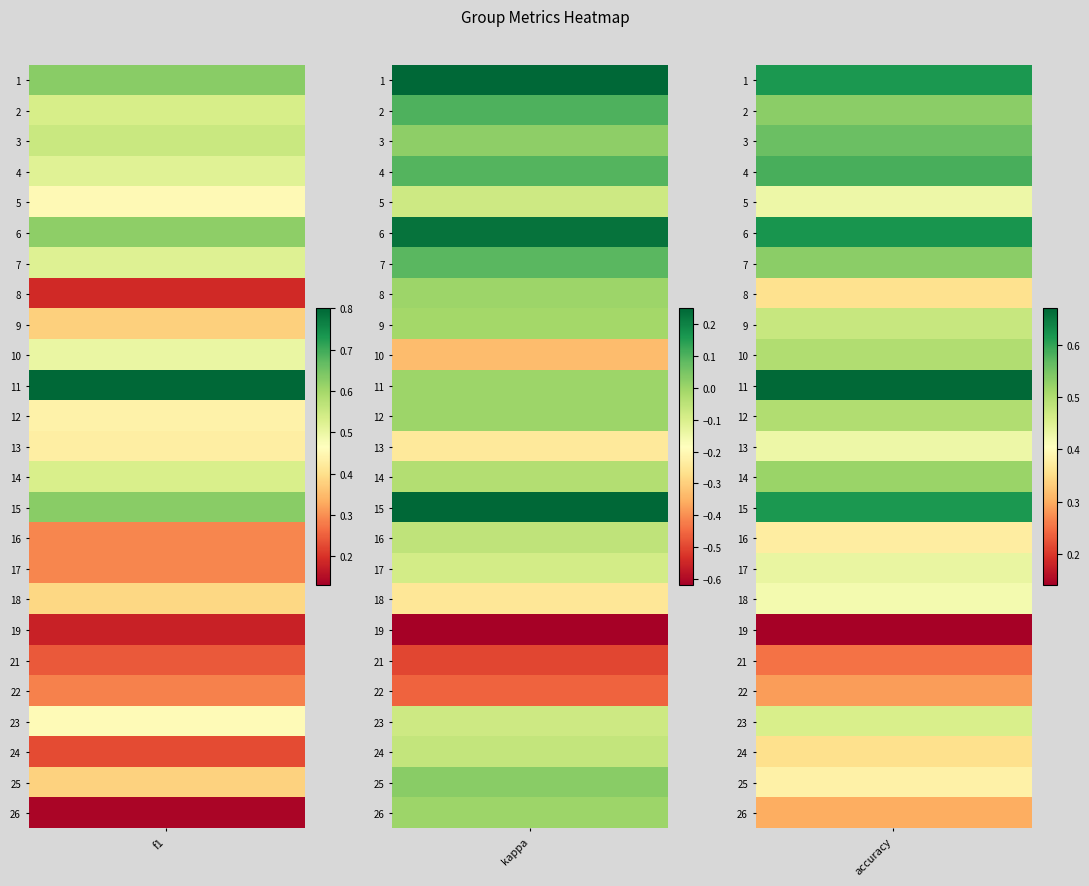

Is the value of 2 at 13 greater than the value of 3 at 13?

No